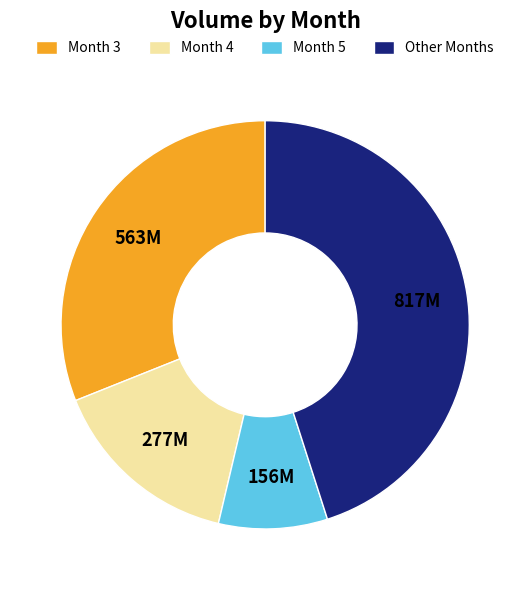

Combined, do Other Months and Month 4 account for over 50%?

Yes